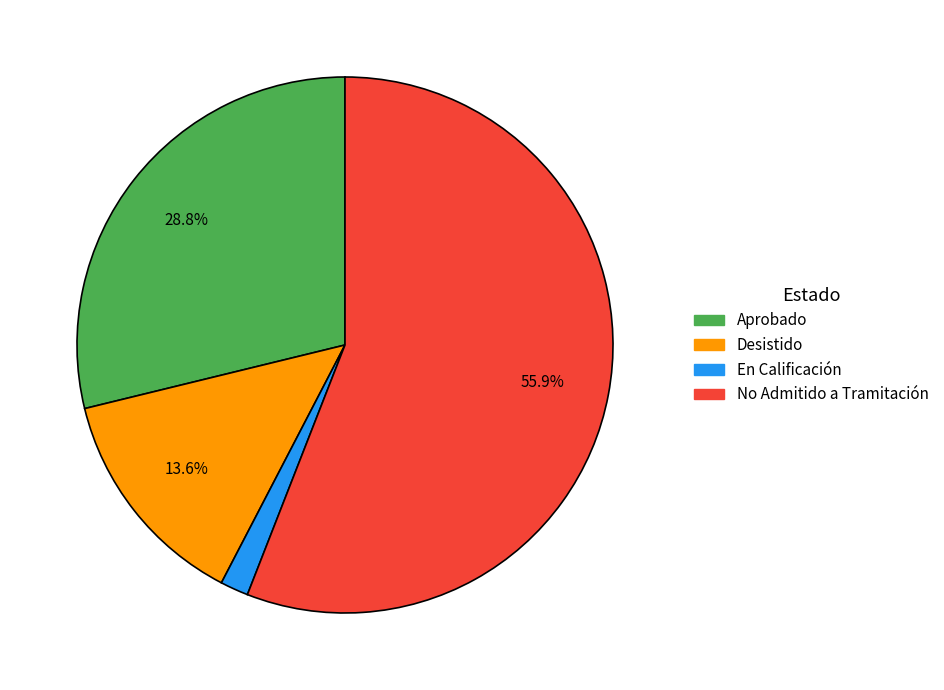

Is No Admitido a Tramitación the majority of the pie?

Yes